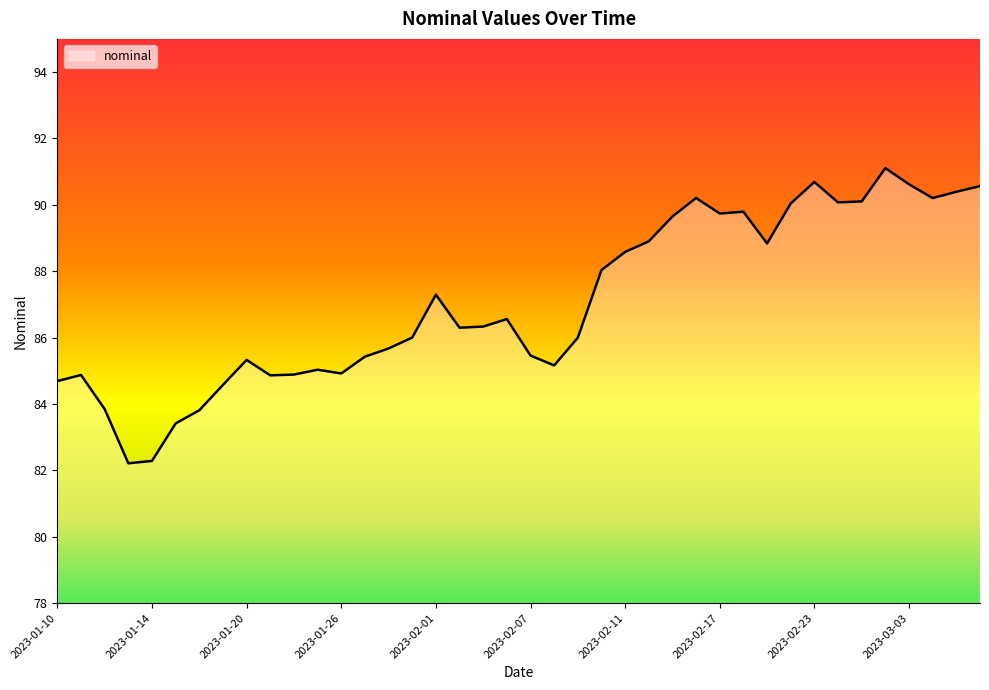

How many lines are shown in the chart?

1